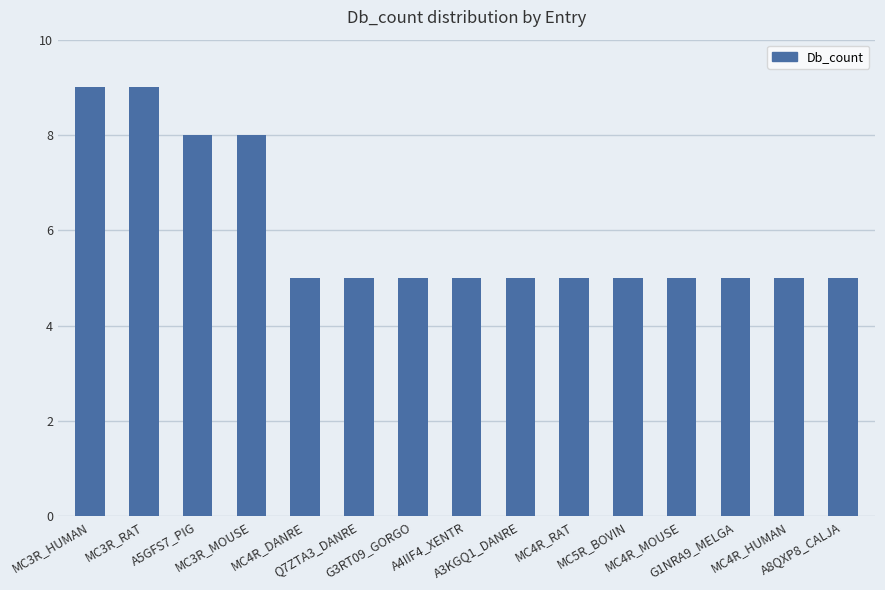

What is the change in value from MC3R_RAT to MC3R_MOUSE?

-1